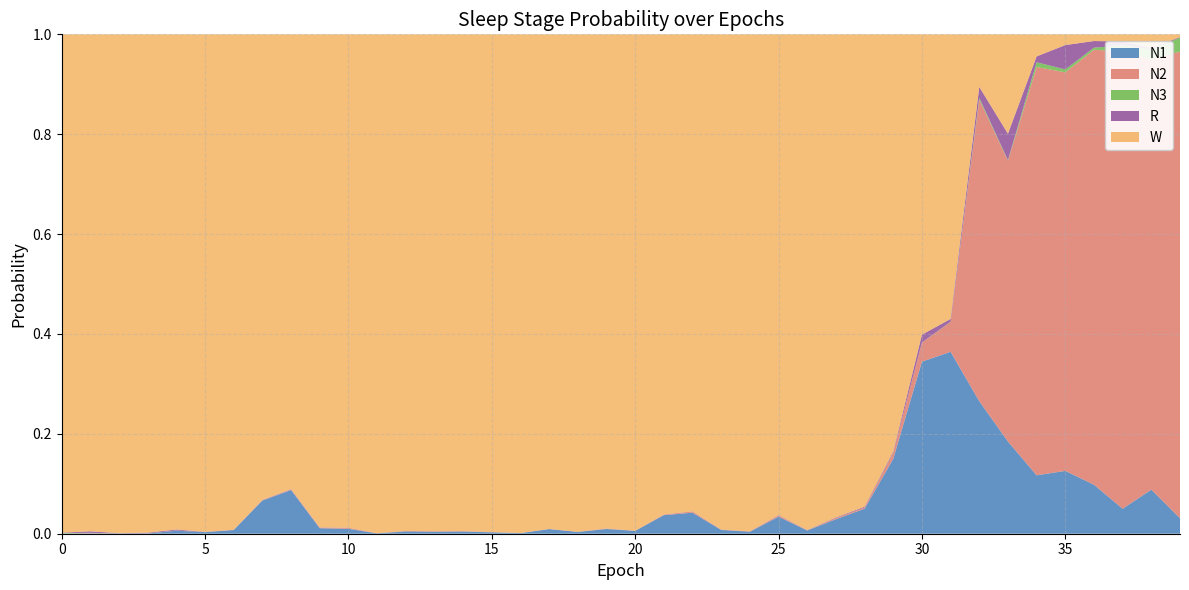

Reading left to right, extract all data points from this chart.

N1: 0.0	0.0	0.0	0.0	0.0	0.0	0.0	0.1	0.1	0.0	0.0	0.0	0.0	0.0	0.0	0.0	0.0	0.0	0.0	0.0	0.0	0.0	0.0	0.0	0.0	0.0	0.0	0.0	0.1	0.2	0.3	0.4	0.3	0.2	0.1	0.1	0.1	0.0	0.1	0.0
N2: 0.0	0.0	0.0	0.0	0.0	0.0	0.0	0.0	0.0	0.0	0.0	0.0	0.0	0.0	0.0	0.0	0.0	0.0	0.0	0.0	0.0	0.0	0.0	0.0	0.0	0.0	0.0	0.0	0.0	0.0	0.0	0.1	0.6	0.6	0.8	0.8	0.9	0.9	0.9	0.9
N3: 0.0	0.0	0.0	0.0	0.0	0.0	0.0	0.0	0.0	0.0	0.0	0.0	0.0	0.0	0.0	0.0	0.0	0.0	0.0	0.0	0.0	0.0	0.0	0.0	0.0	0.0	0.0	0.0	0.0	0.0	0.0	0.0	0.0	0.0	0.0	0.0	0.0	0.0	0.0	0.0
R: 0.0	0.0	0.0	0.0	0.0	0.0	0.0	0.0	0.0	0.0	0.0	0.0	0.0	0.0	0.0	0.0	0.0	0.0	0.0	0.0	0.0	0.0	0.0	0.0	0.0	0.0	0.0	0.0	0.0	0.0	0.0	0.0	0.0	0.1	0.0	0.0	0.0	0.0	0.0	0.0
W: 1.0	1.0	1.0	1.0	1.0	1.0	1.0	0.9	0.9	1.0	1.0	1.0	1.0	1.0	1.0	1.0	1.0	1.0	1.0	1.0	1.0	1.0	1.0	1.0	1.0	1.0	1.0	1.0	0.9	0.8	0.6	0.6	0.1	0.2	0.0	0.0	0.0	0.0	0.0	0.0